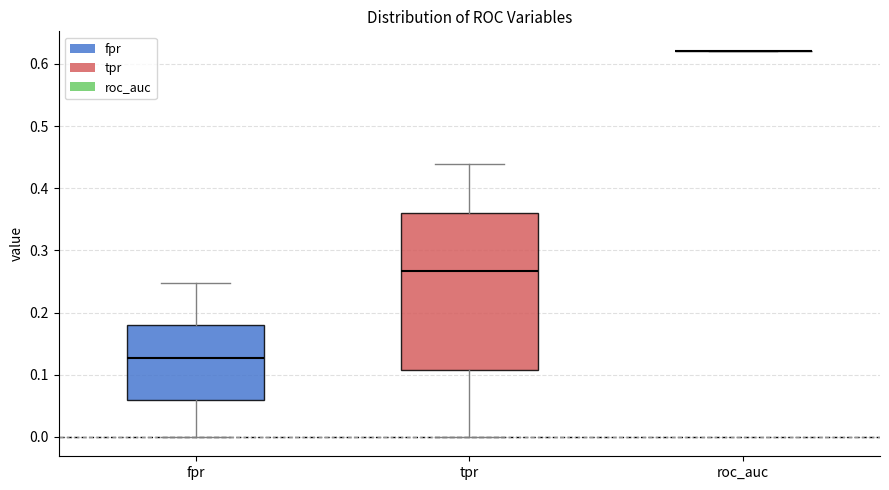

Reading left to right, read every box against the y-axis: the position of its median line, the range the box covers, and the ends of its whiskers. The values are not printed on the chart, so give them approximately, as read against the axis.

fpr: median 0.13, box 0.06 to 0.18, whiskers 0.00 to 0.25
tpr: median 0.27, box 0.11 to 0.36, whiskers 0.00 to 0.44
roc_auc: box collapsed to a line at 0.62, whiskers 0.62 to 0.62